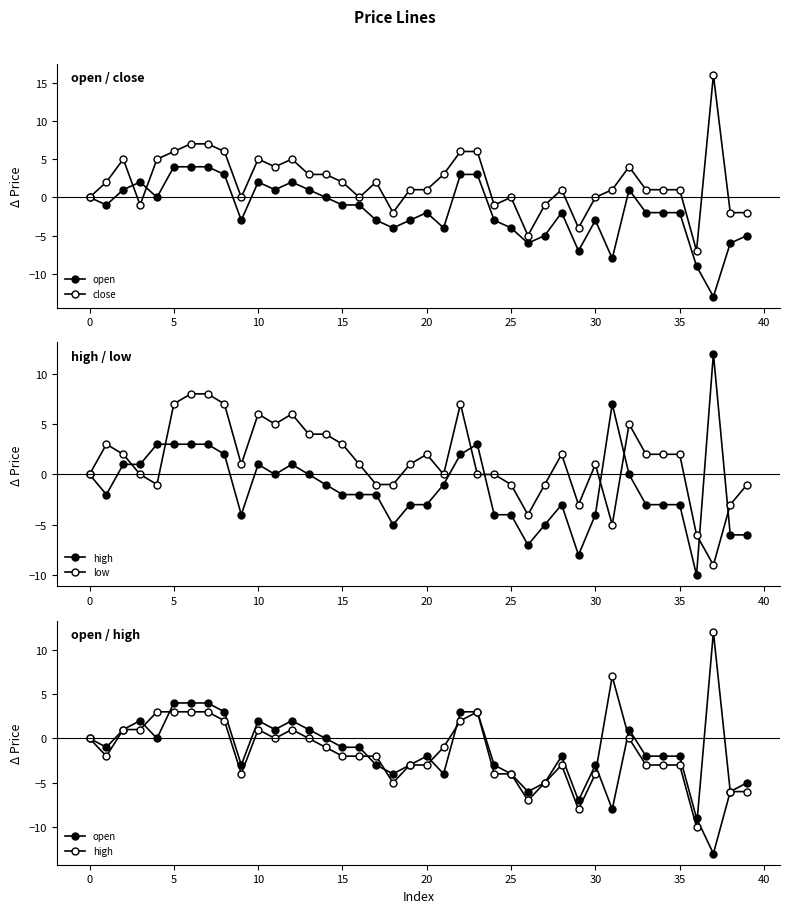

How many categories are shown in the chart?

40